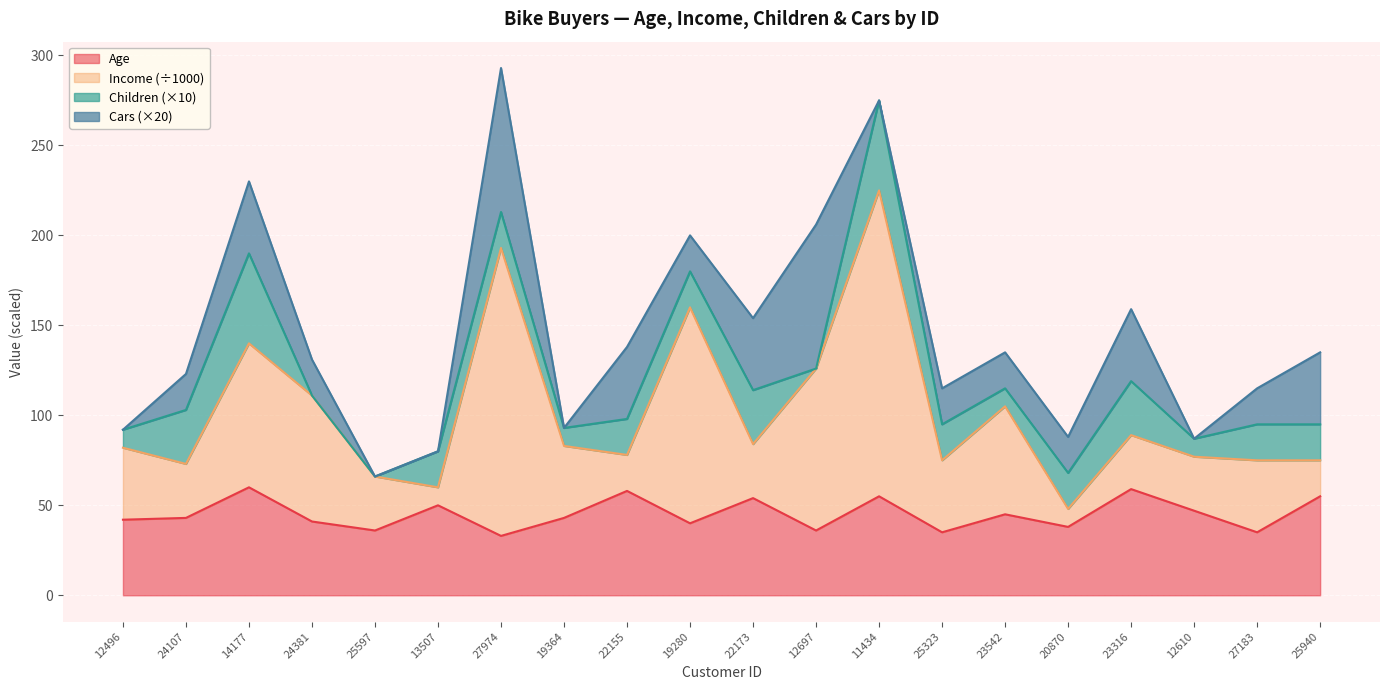

What is the approximate value of Age at 23542?

45